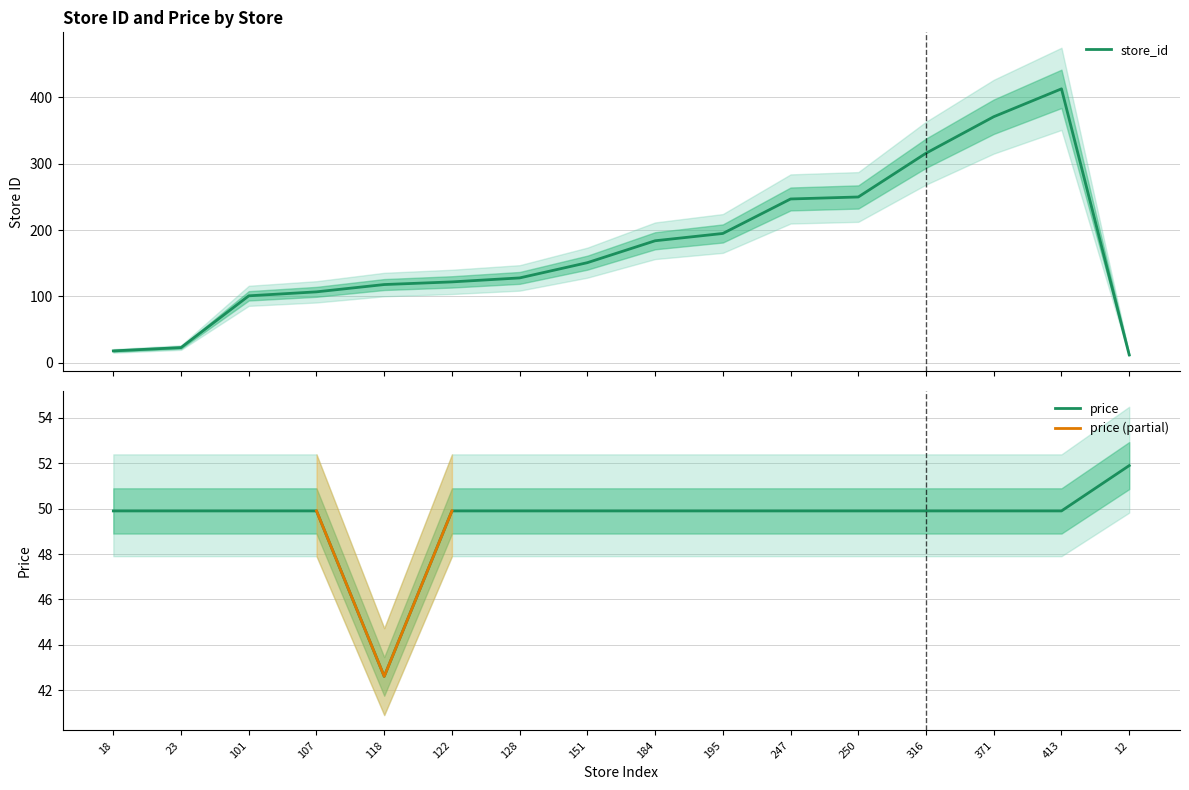

What is the sum of the price values at 122 and 316?

99.8